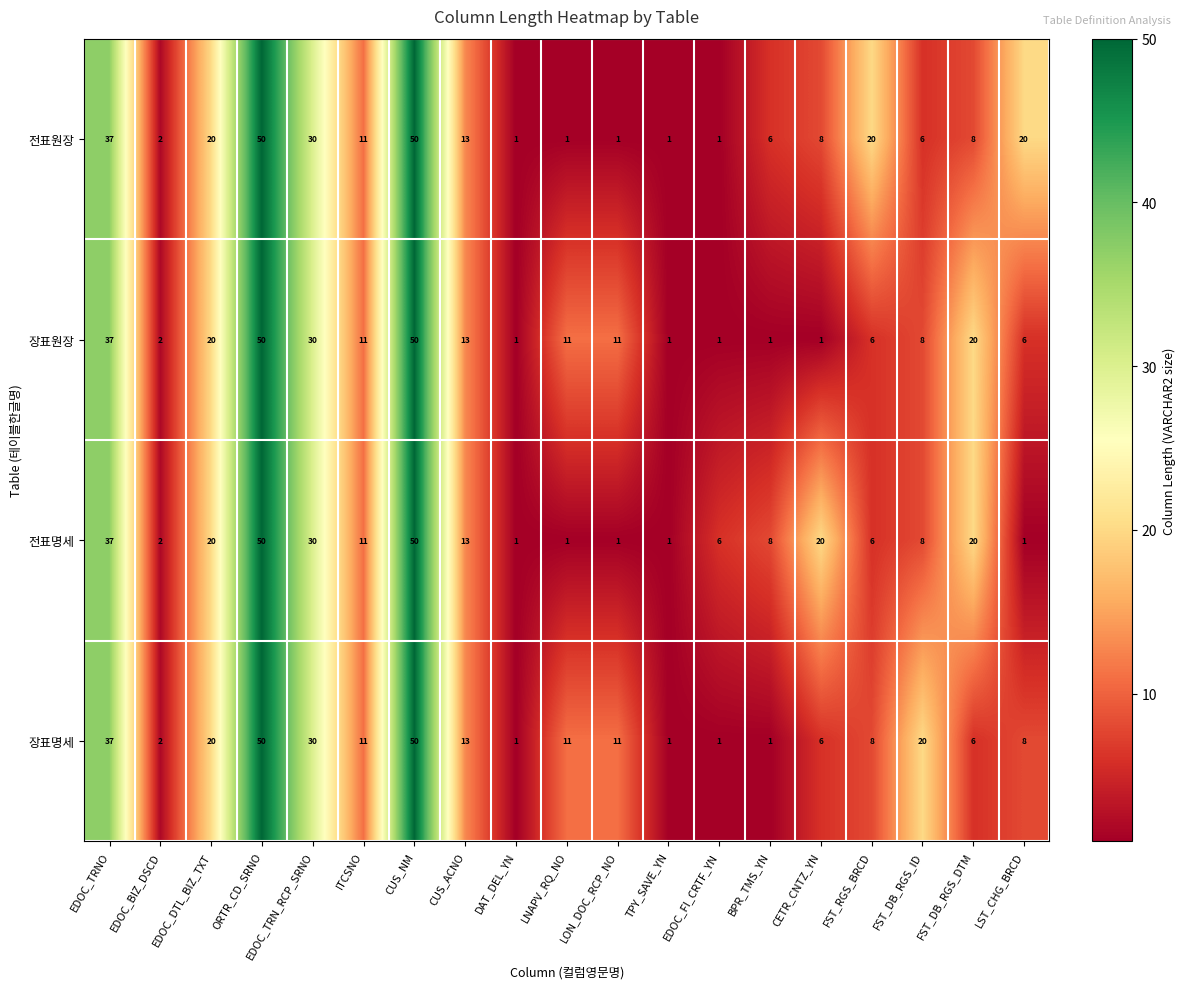

What is the spread (max minus min) of values at EDOC_FI_CRTF_YN?

5